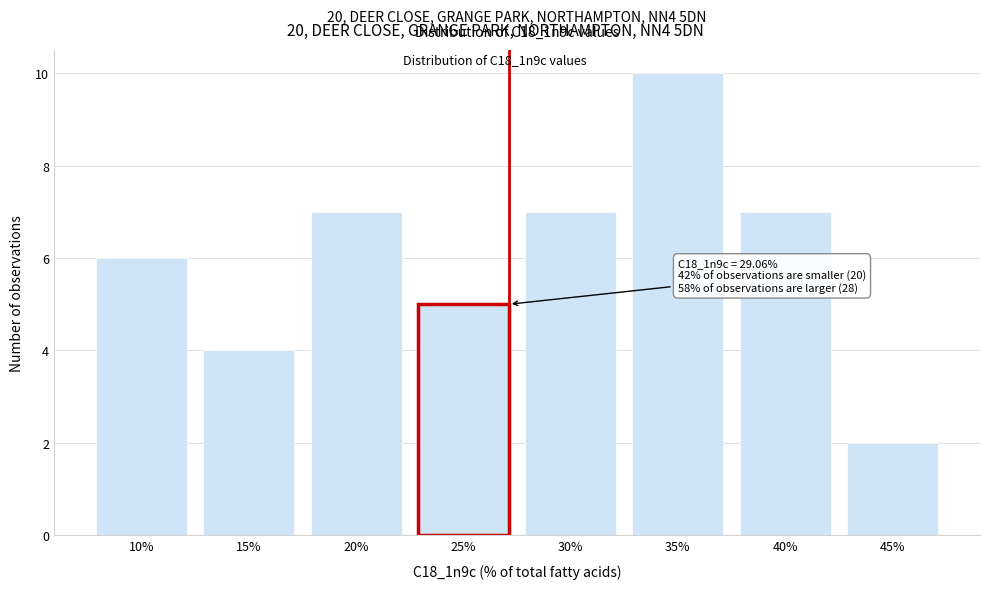

Reading left to right, transcribe all the data shown in this chart.

6	4	7	5	7	10	7	2